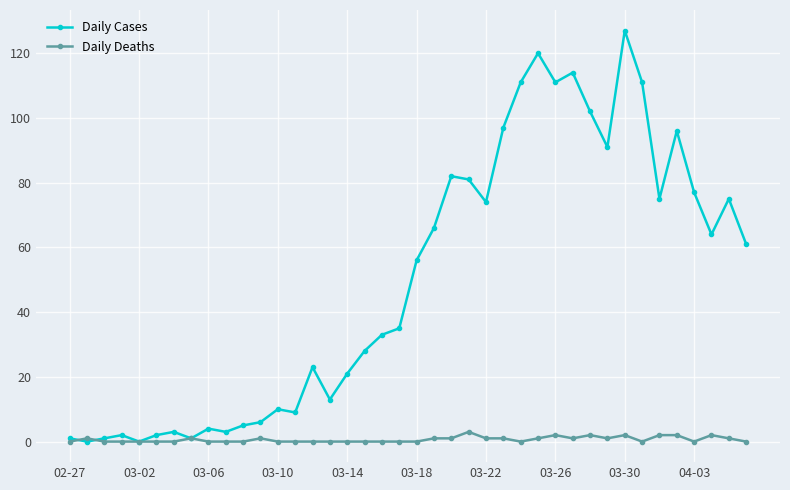

What is the maximum value shown in the chart?

127